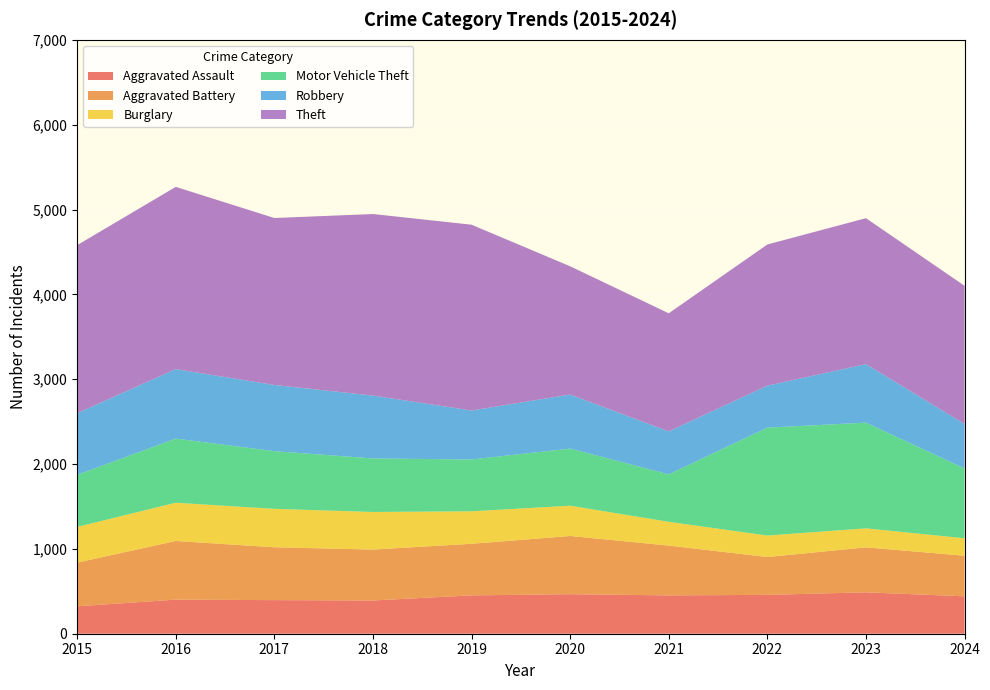

Reading right to left, what are all the values shown in this chart?

Aggravated Assault: 441	488	458	452	466	452	392	396	402	323
Aggravated Battery: 478	530	446	587	686	608	600	623	691	515
Burglary: 206	224	253	280	357	383	443	453	451	421
Motor Vehicle Theft: 823	1246	1272	560	673	611	631	680	756	614
Robbery: 524	690	495	506	637	577	741	780	819	726
Theft: 1629	1720	1664	1392	1512	2190	2140	1968	2148	1981